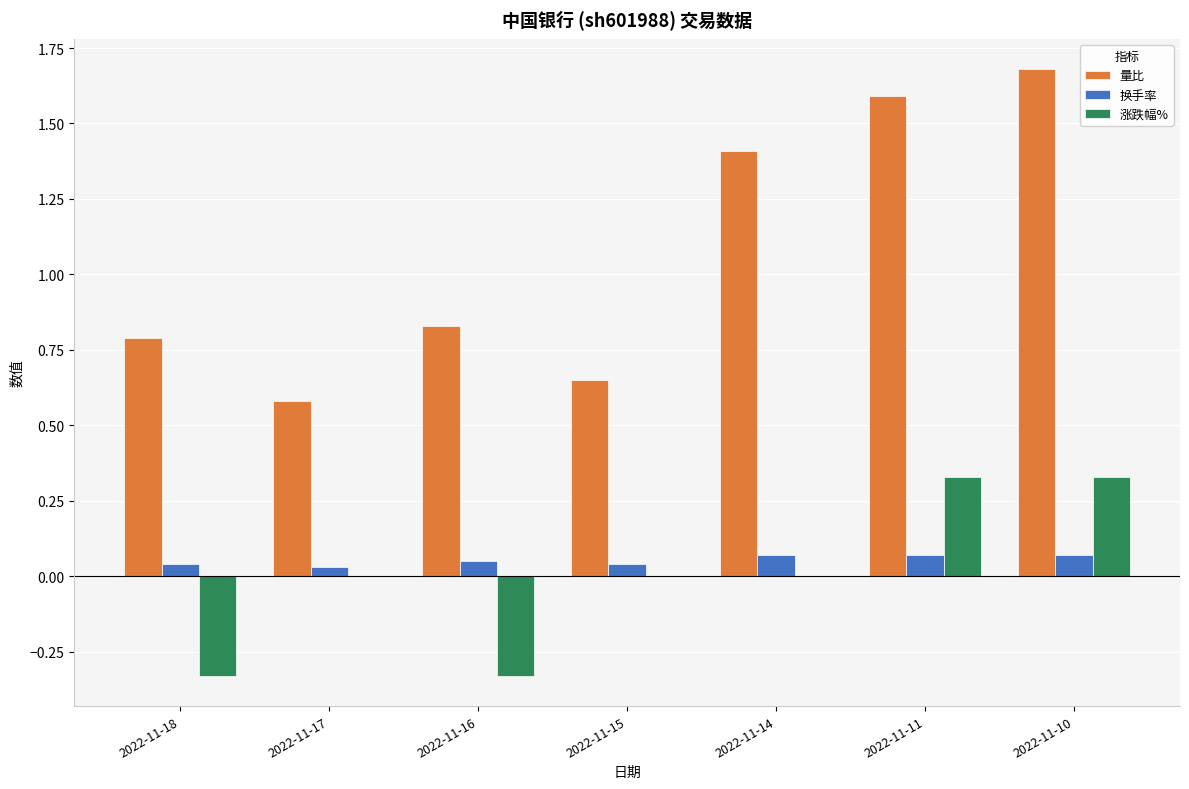

Is the value of 涨跌幅% at 2022-11-15 greater than the value of 量比 at 2022-11-10?

No